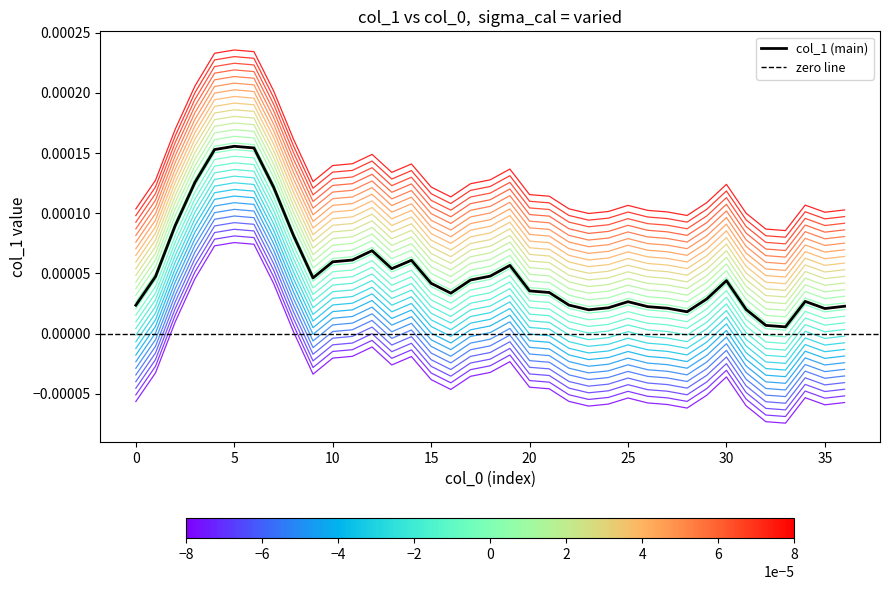

Does the chart display data point markers on the line(s)?

No